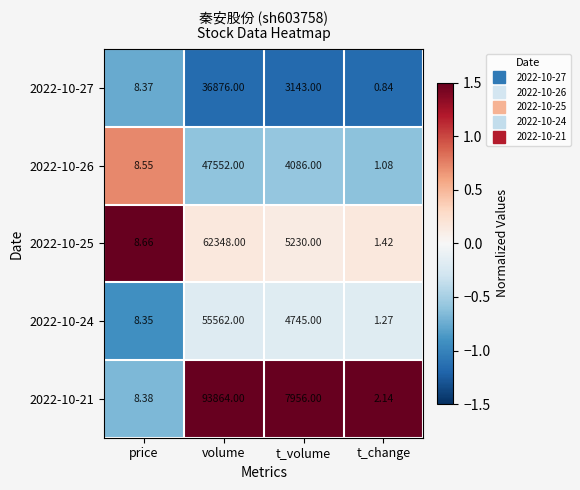

At which category is the sum across all series the highest?

volume